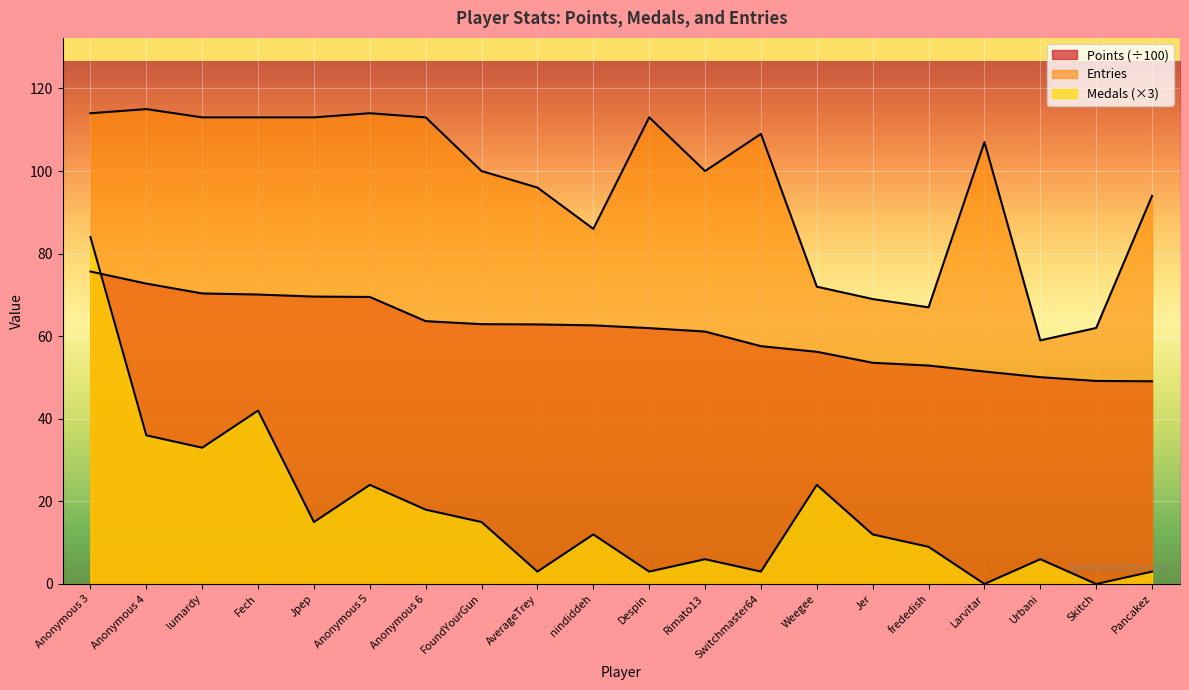

Which series has the largest total across all categories?

Entries